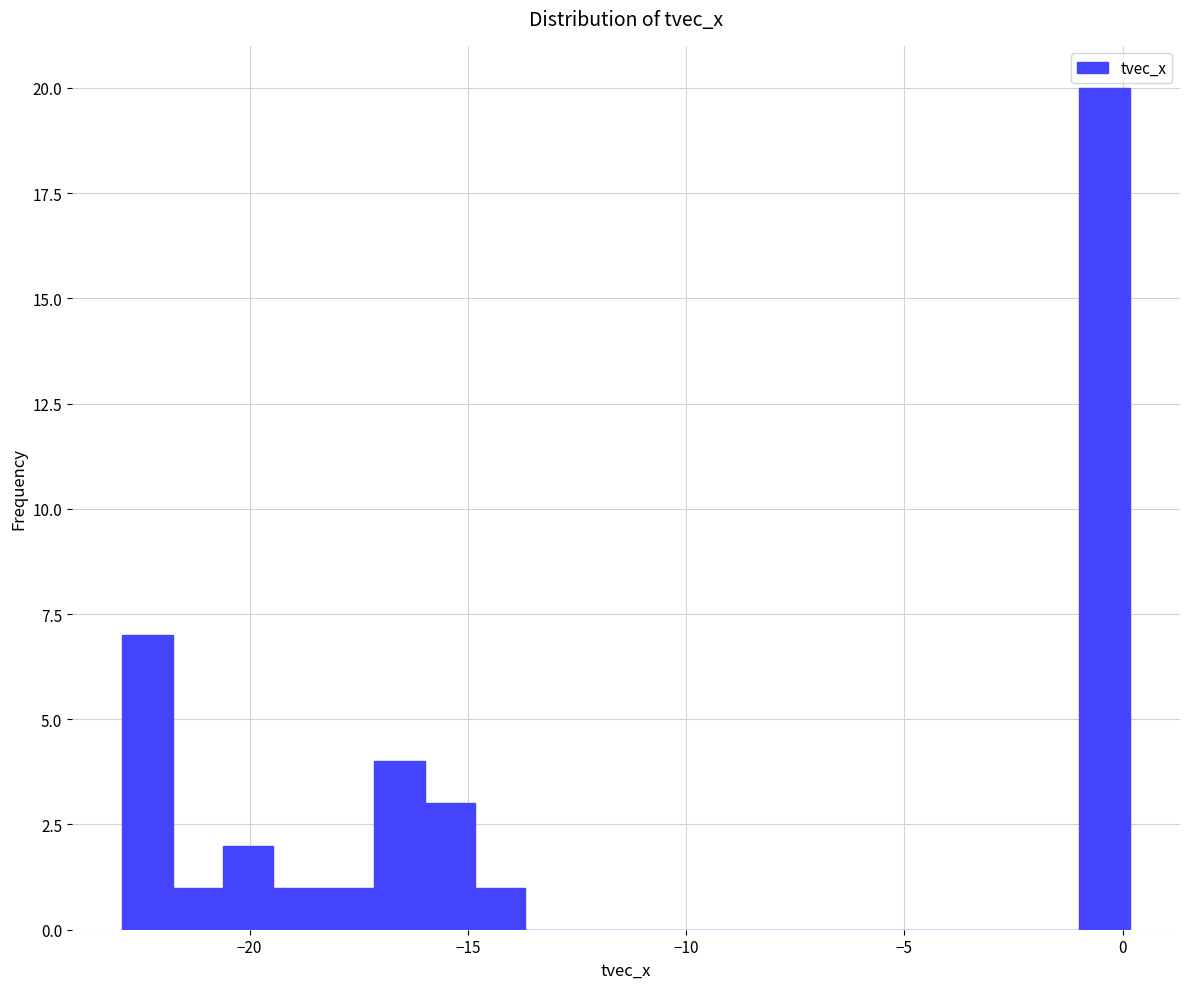

Around what value on the x-axis is the tallest bar? Give the approximate position of its centre, as read against the axis.

-0.5